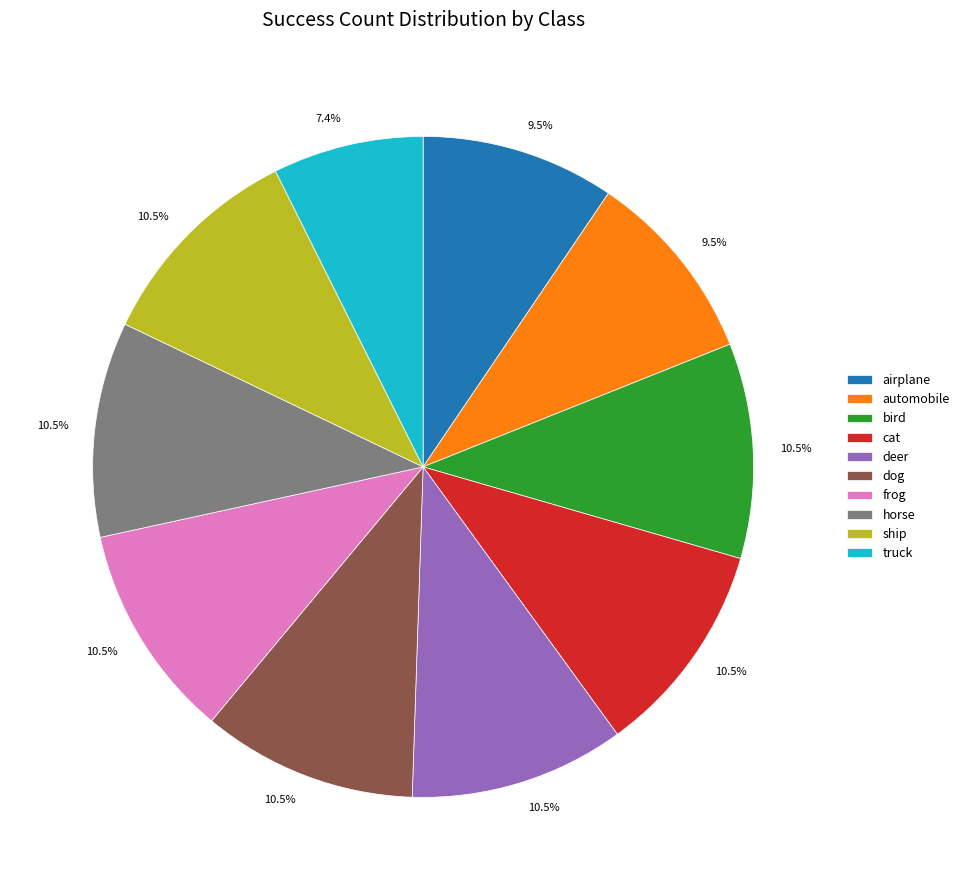

Which slice is the smallest?

truck